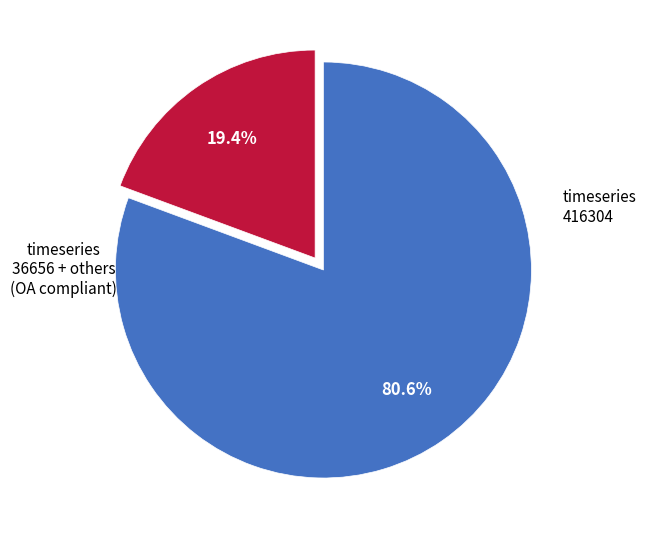

Is there a majority slice in this chart?

Yes